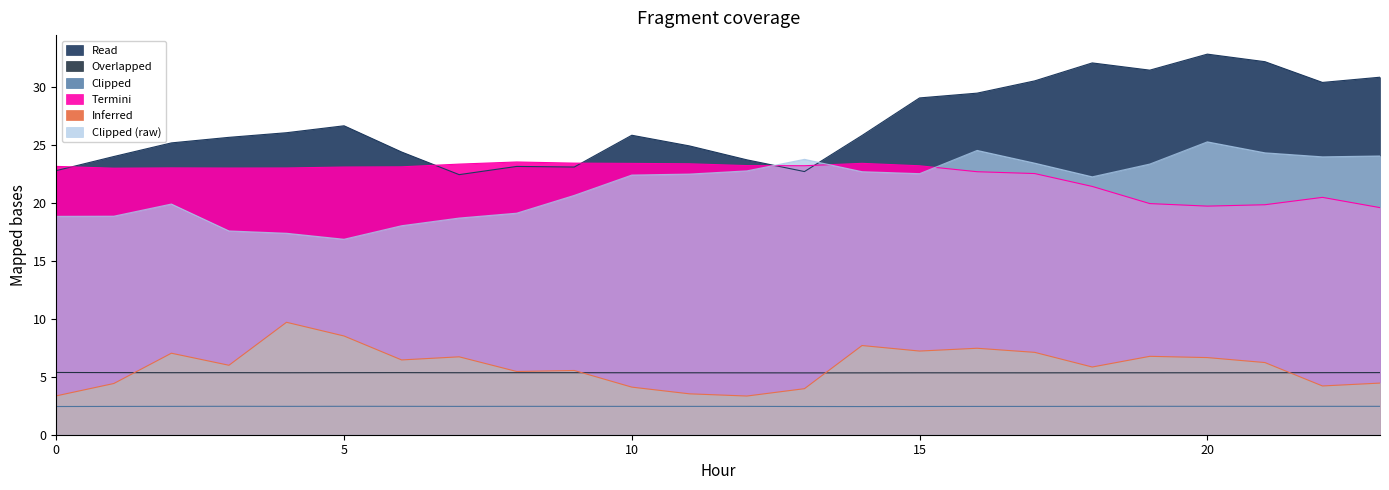

What is the total value across all series at 9?

80.6